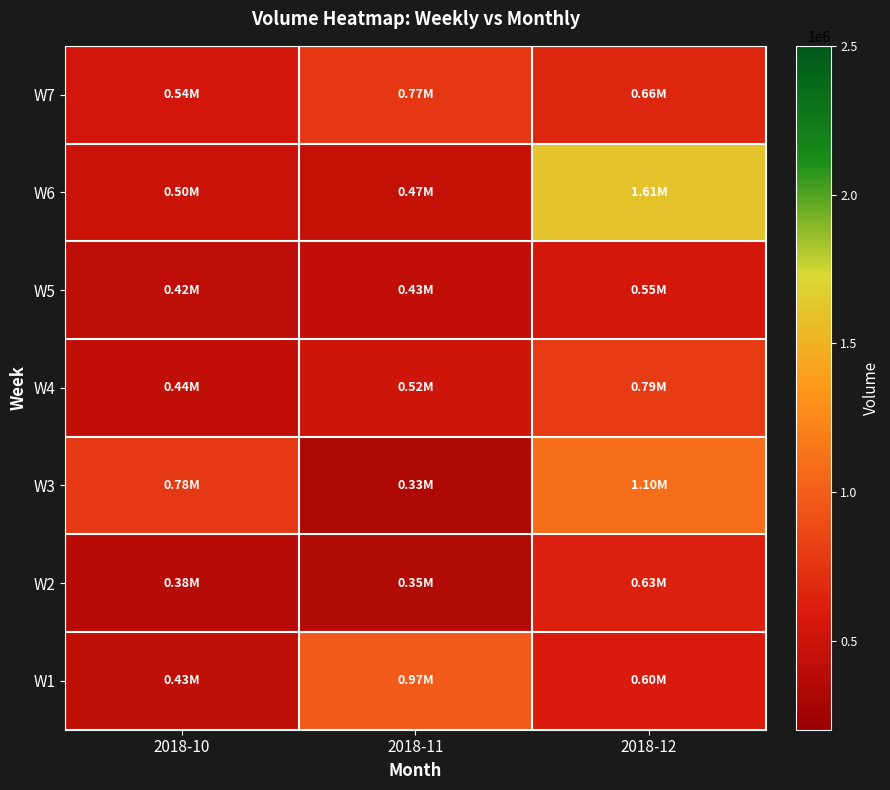

At how many categories does at least one series exceed 1263457?

1